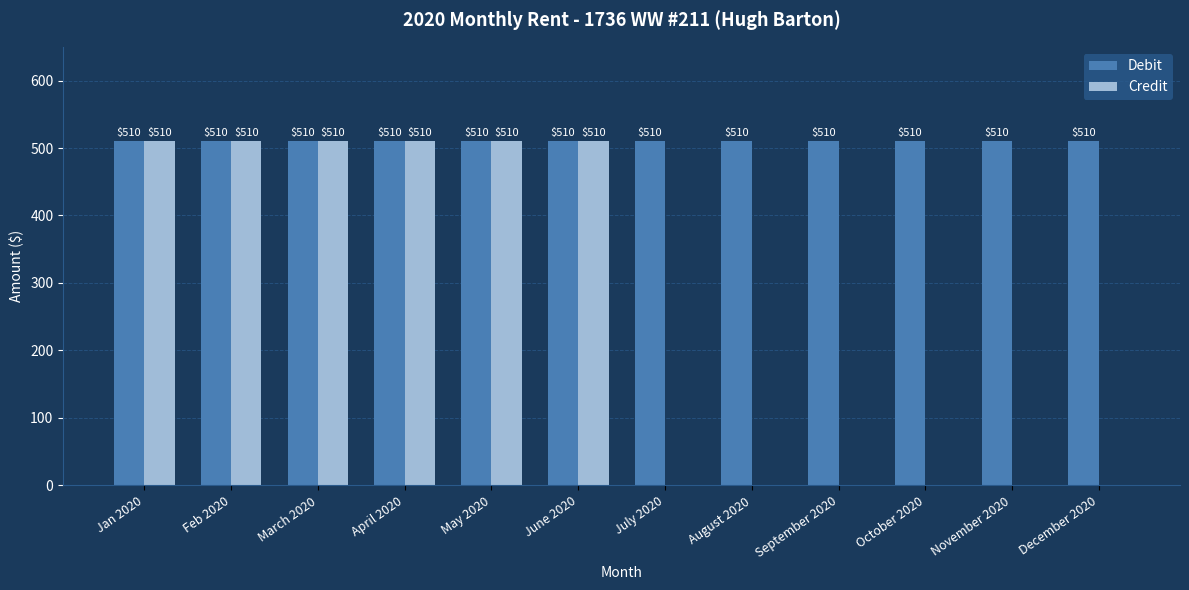

What is the sum of the Credit values at May 2020 and July 2020?

510